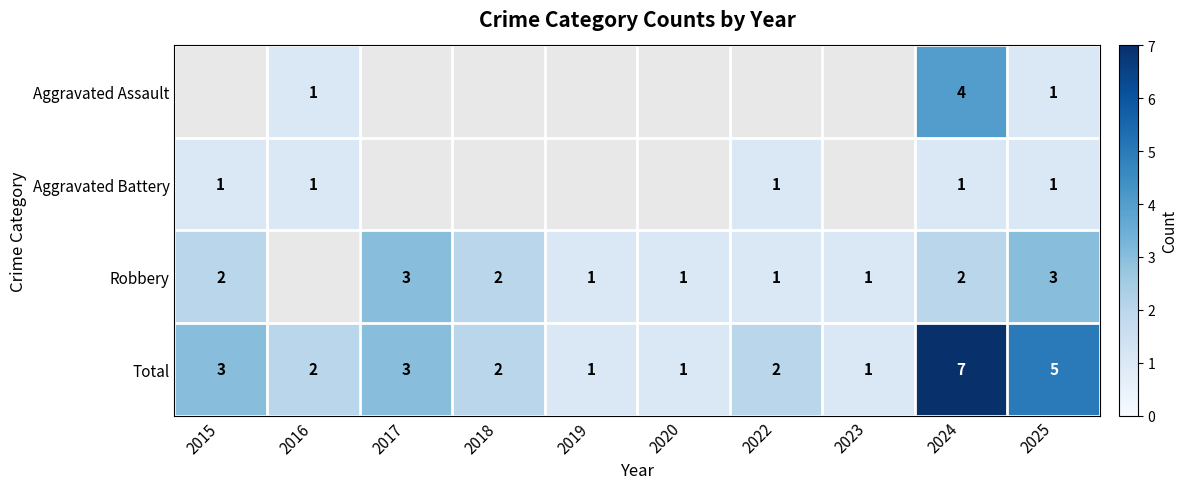

True or false: Aggravated Battery has a value of 1 at 2016.

True